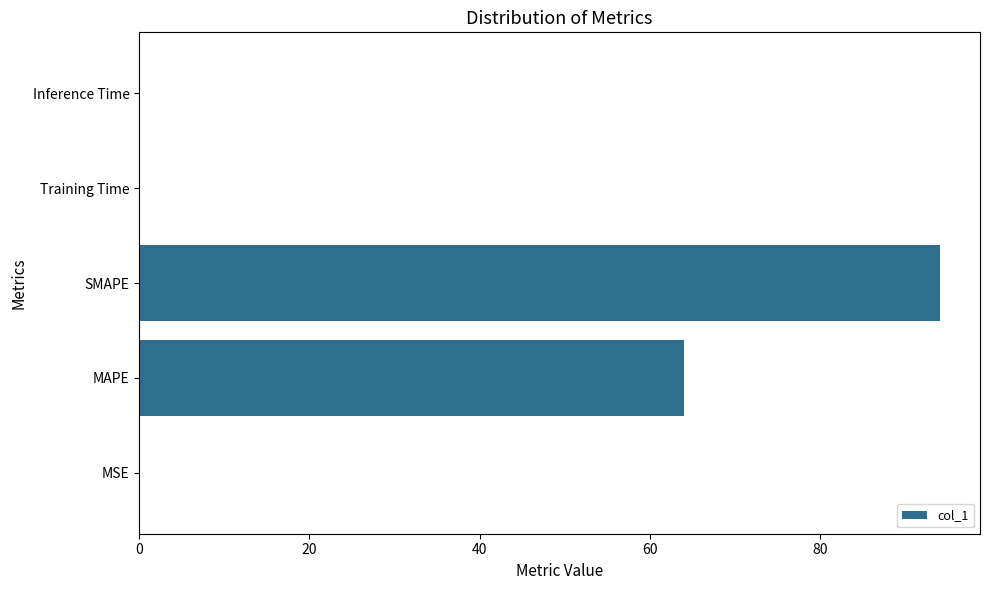

Approximately how many times larger is the value at MAPE compared to SMAPE?

0.7